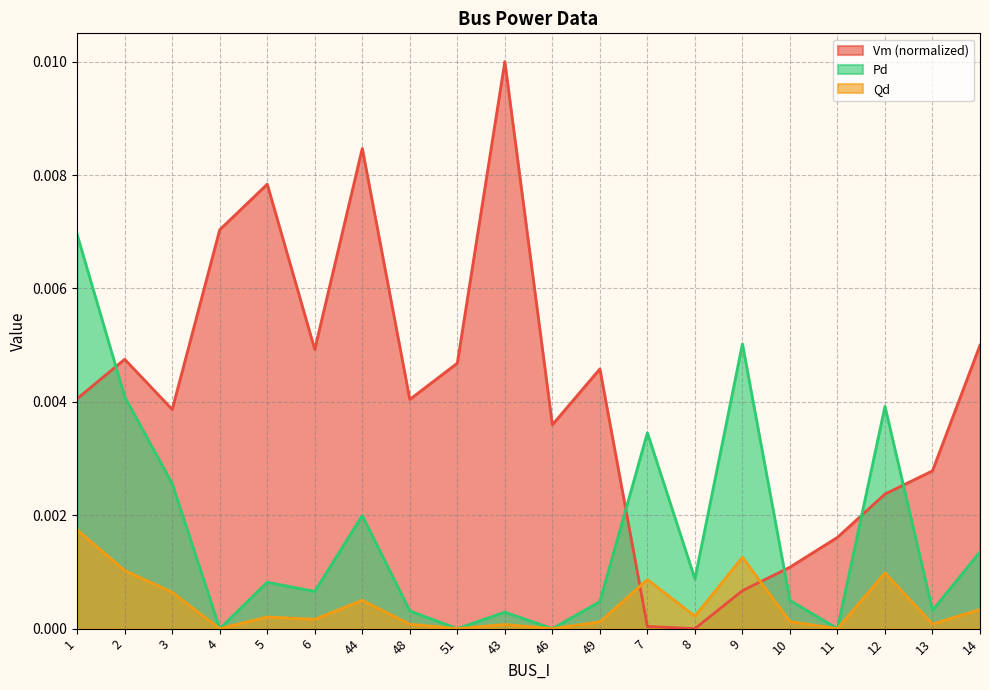

Which label corresponds to the smallest value in the chart?

8